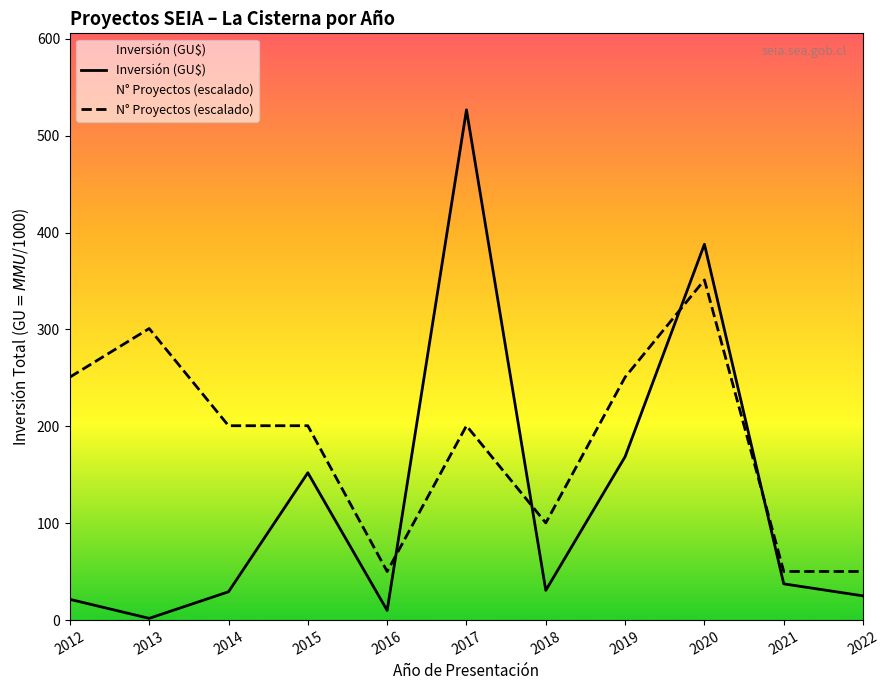

What is the value of the N° Proyectos (escalado) point at the 11th from the left?

50.2